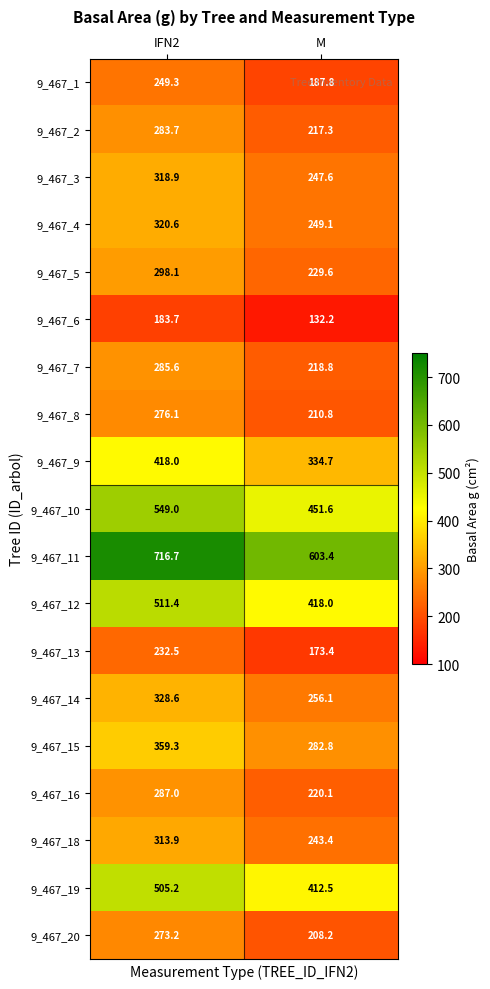

Rank the series by their maximum value, from lowest to highest.

9_467_6, 9_467_13, 9_467_1, 9_467_20, 9_467_8, 9_467_2, 9_467_7, 9_467_16, 9_467_5, 9_467_18, 9_467_3, 9_467_4, 9_467_14, 9_467_15, 9_467_9, 9_467_19, 9_467_12, 9_467_10, 9_467_11